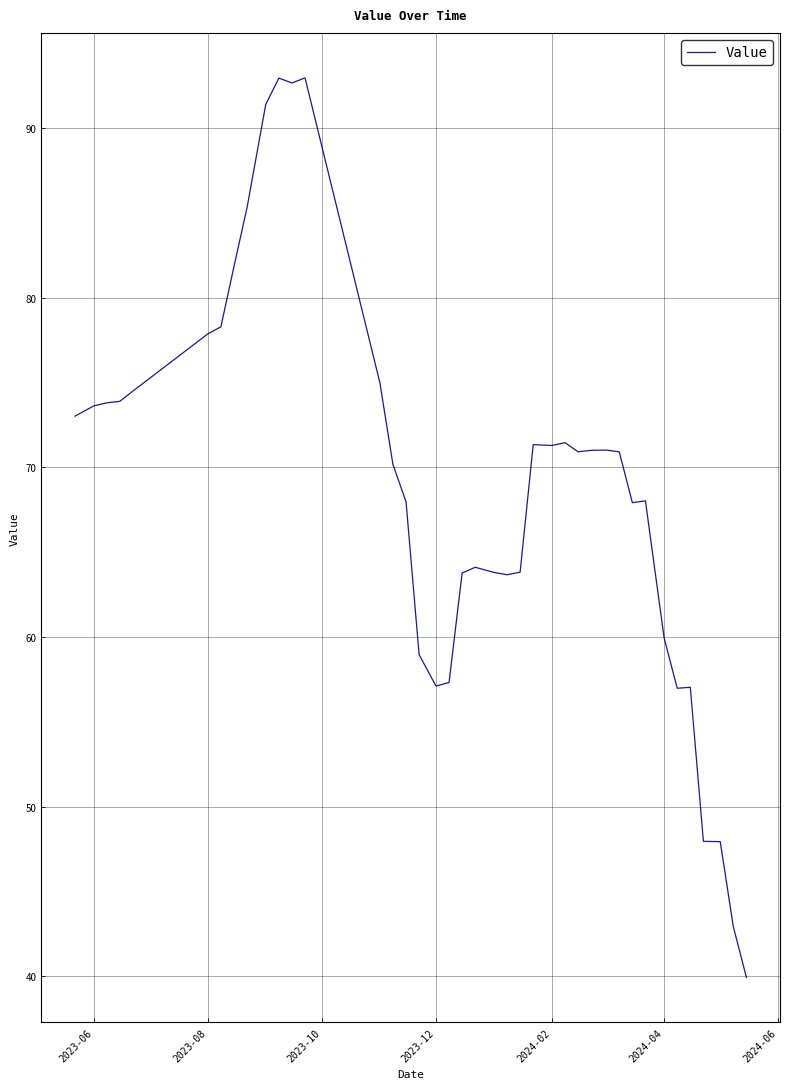

What is the average value?

68.9